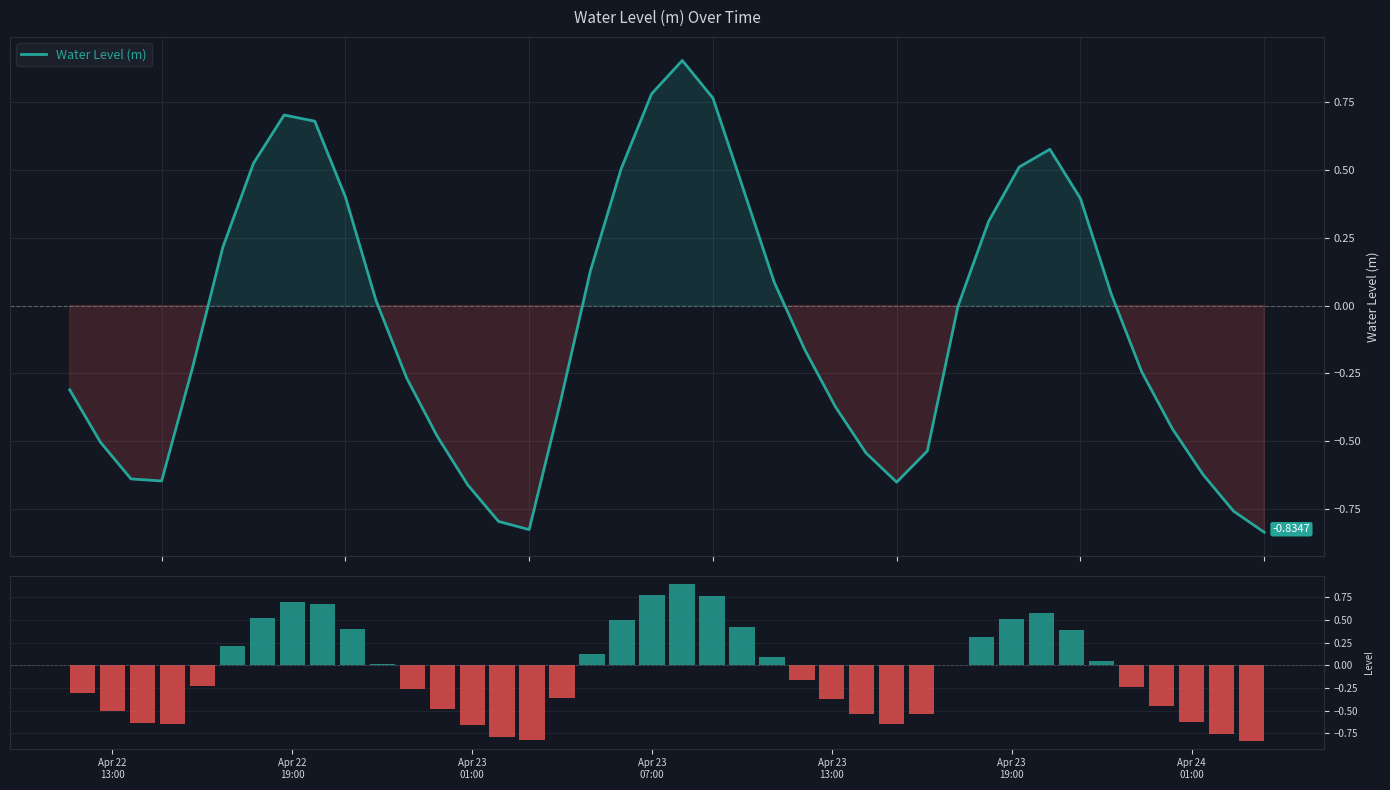

How many data points in Water Level (m) bars are less than 0?

22